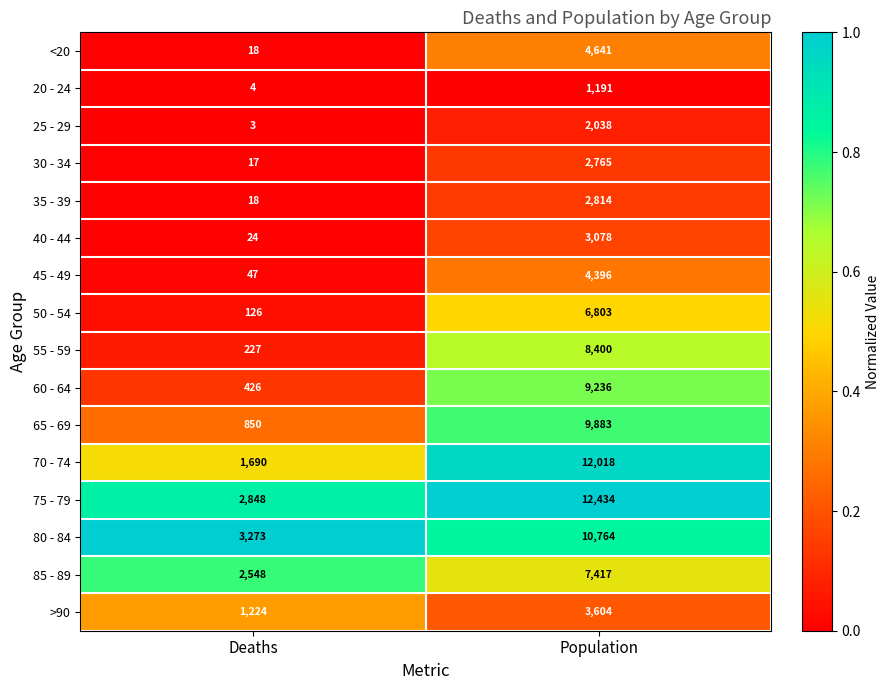

What is the sum of all 85 - 89 values?

9965